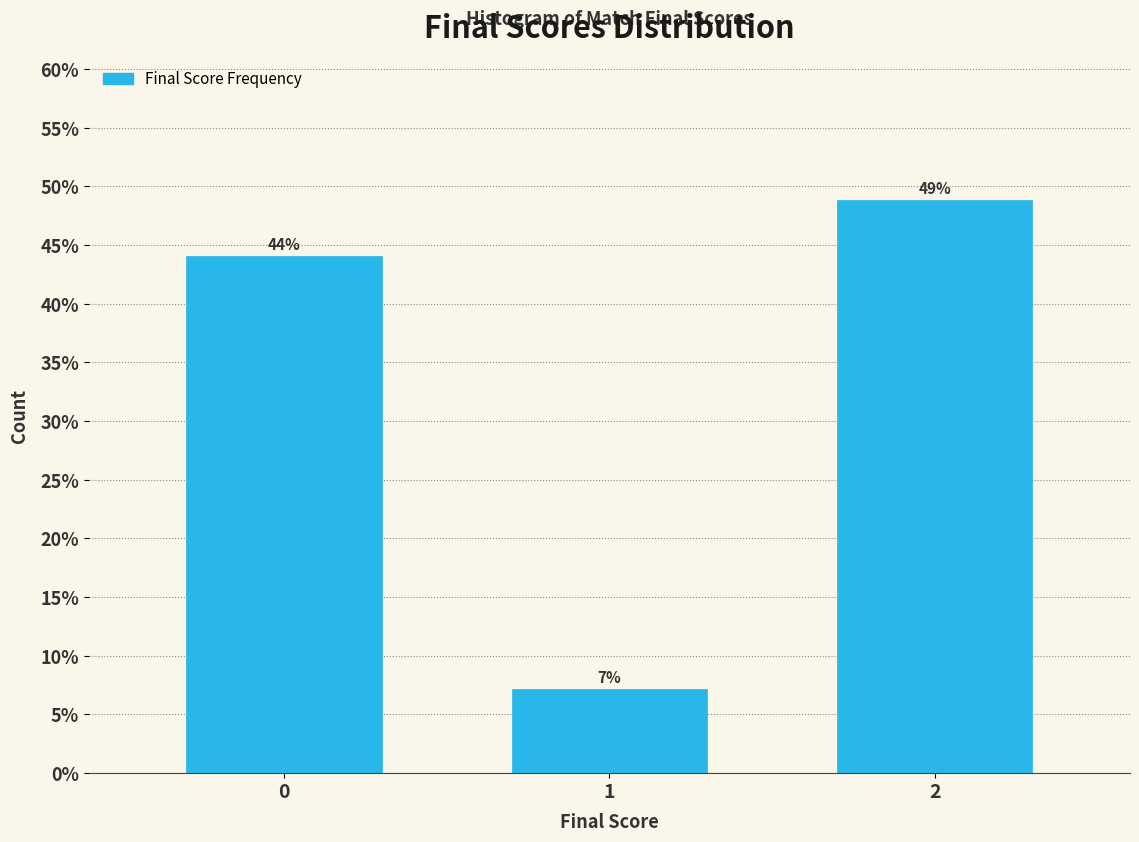

What is the value of the 3rd bar from the left?

48.8